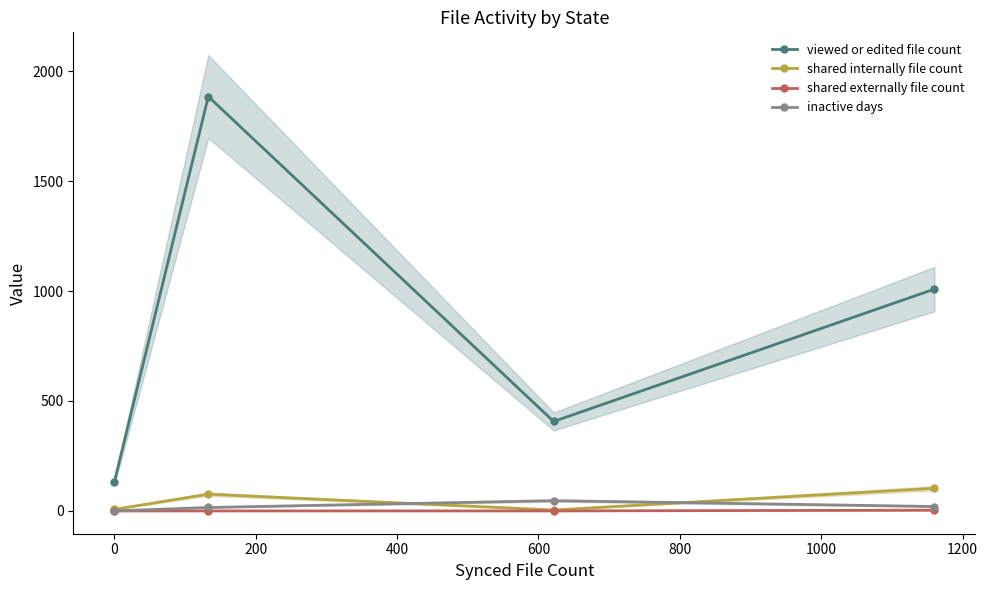

True or false: inactive days has more than 0 points higher than both neighbors.

True